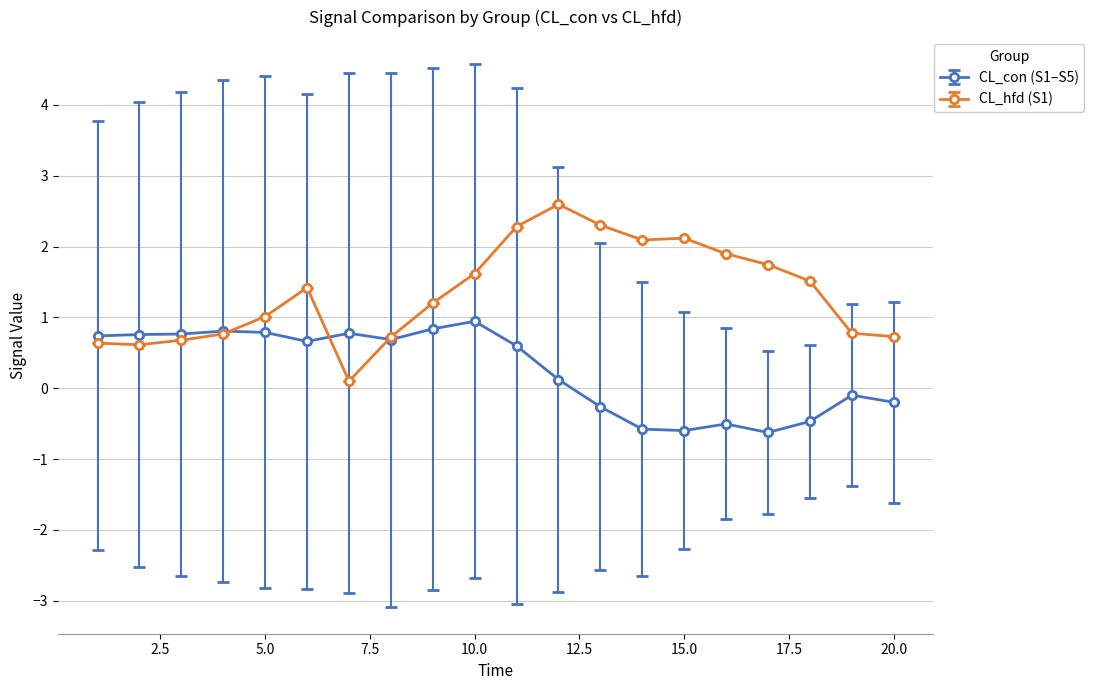

How many distinct data groups are displayed?

2